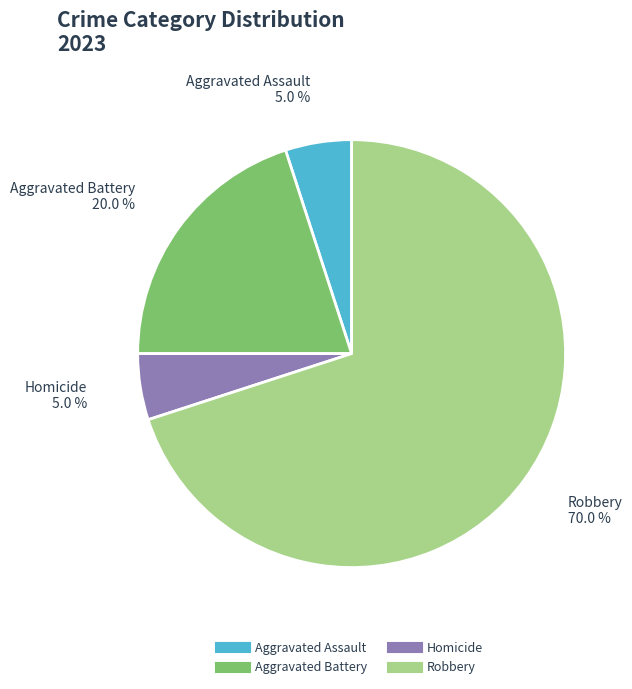

Does any single category account for the majority?

Yes